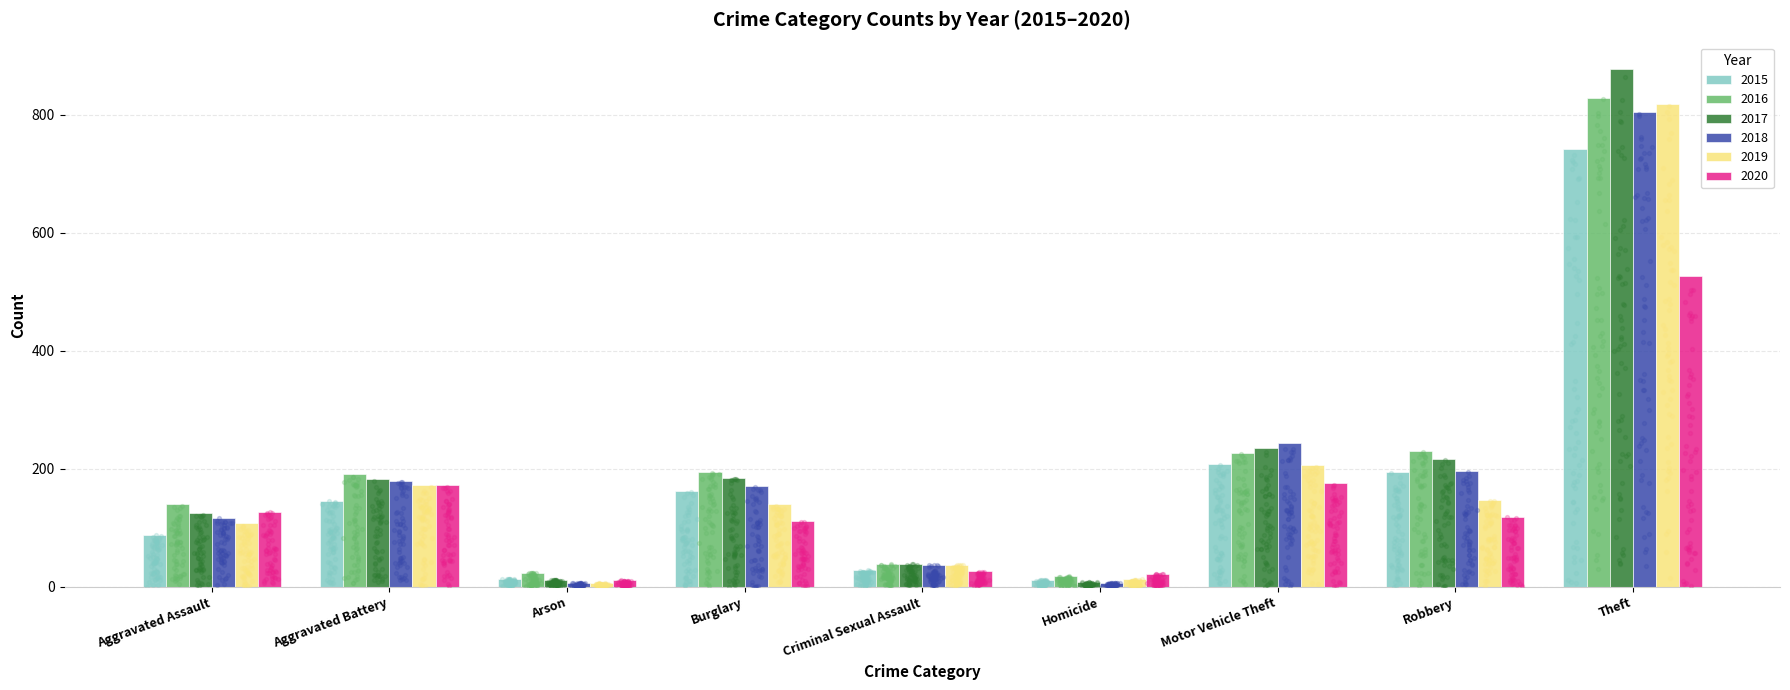

Which series contains the lowest Y value?

2019